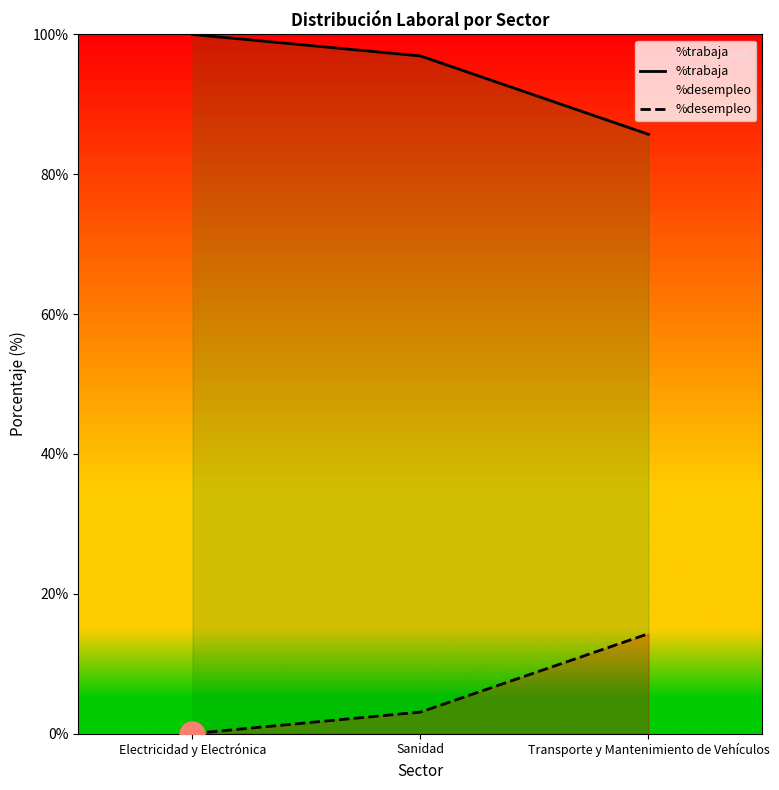

Is the value of %desempleo at Transporte y Mantenimiento de Vehículos greater than the value of %trabaja at Electricidad y Electrónica?

No